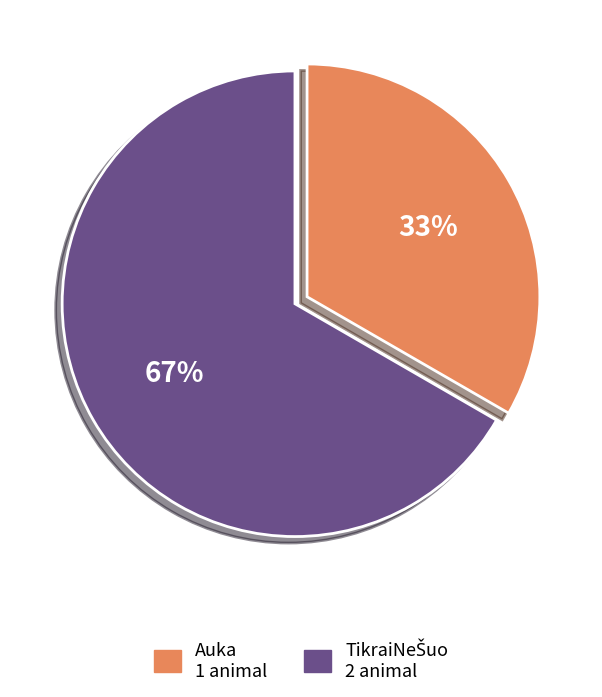

Is it true that Auka is 33% of the pie?

True